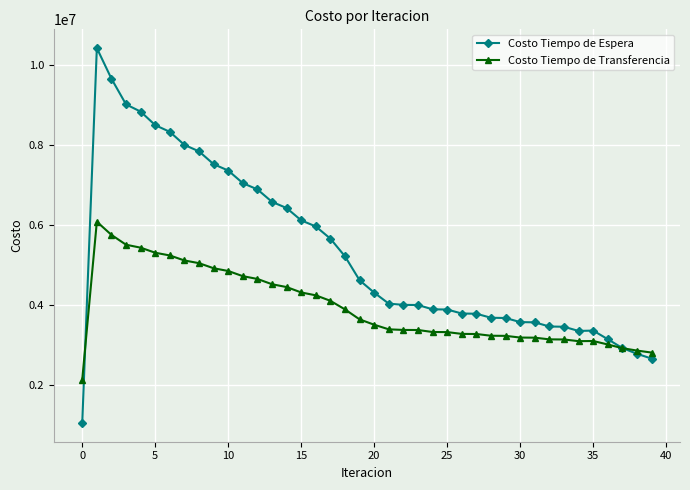

How many lines are shown in the chart?

2